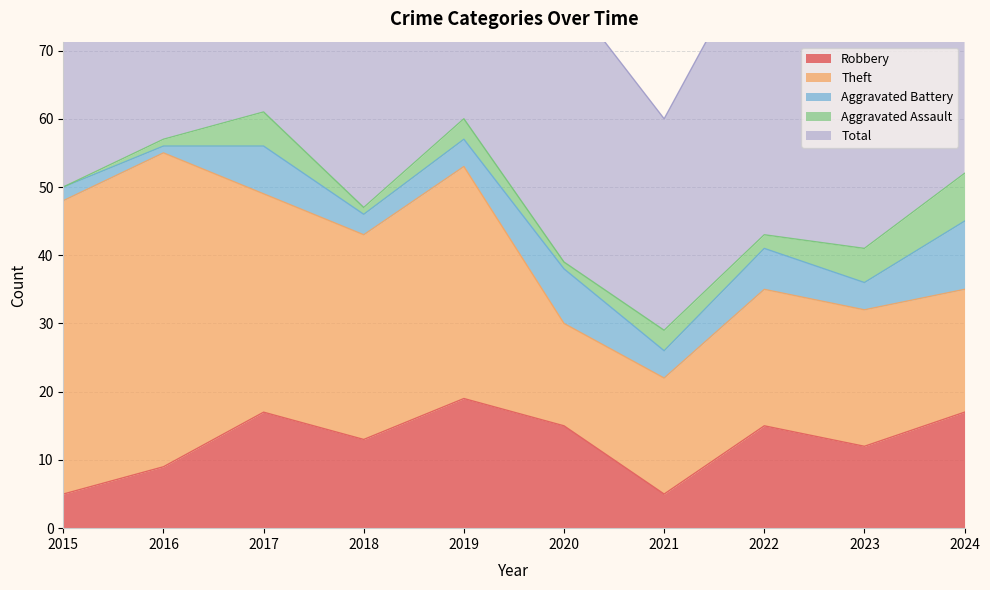

What is the sum of all Theft values?

275